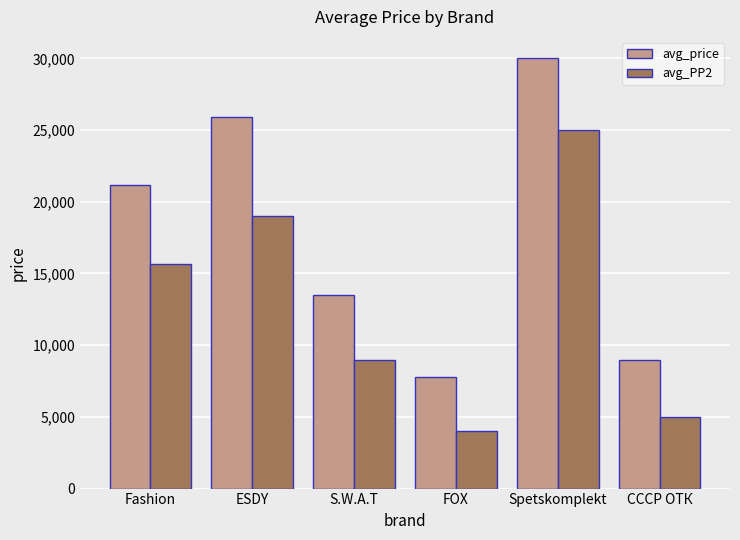

What is the label of the 3rd bar from the right?

FOX